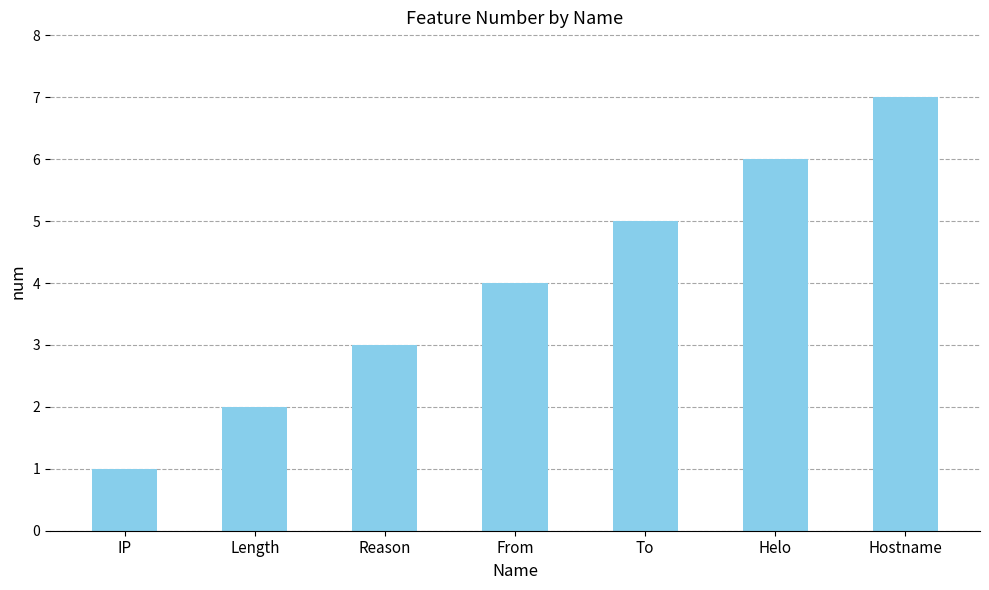

What is the difference between the maximum and minimum values?

6